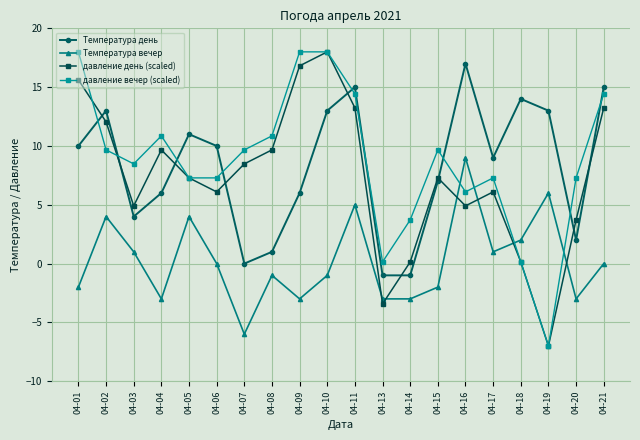

What is the spread (max minus min) of values at 04-18?

13.9